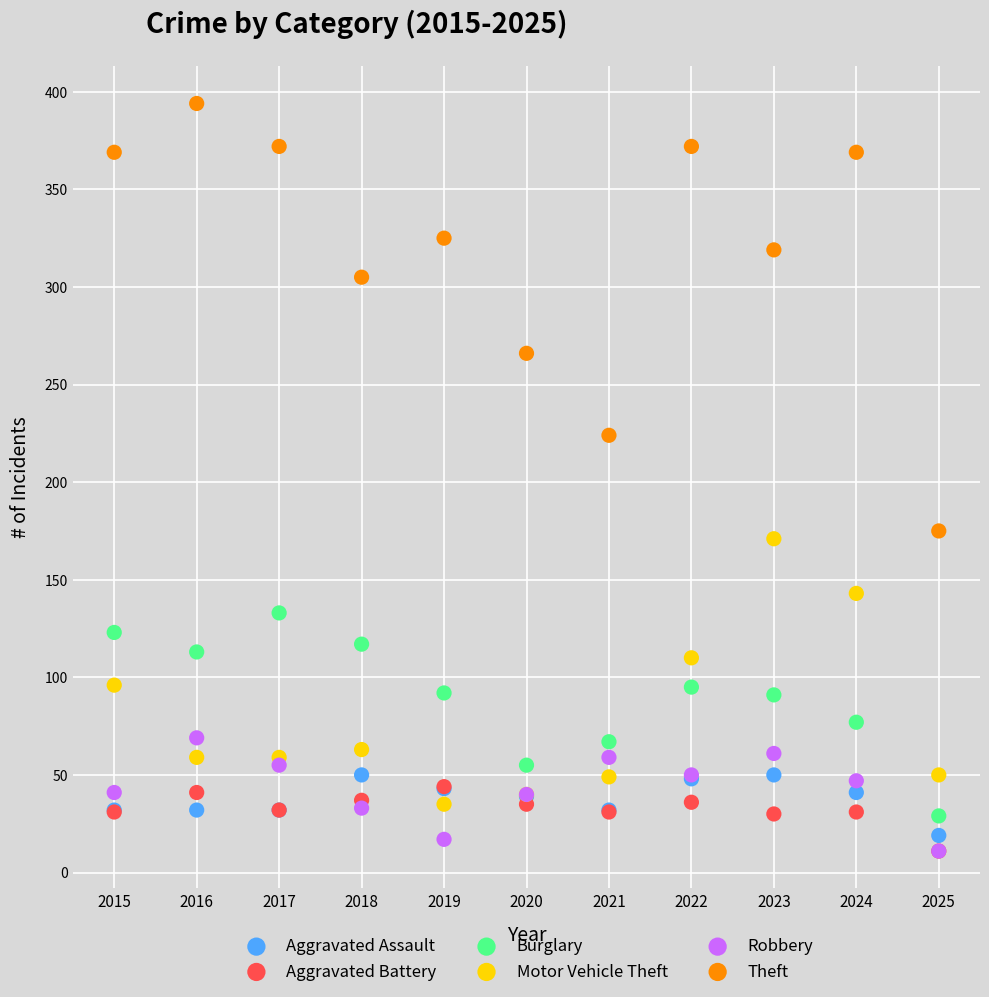

Which series contains the highest Y value?

Theft